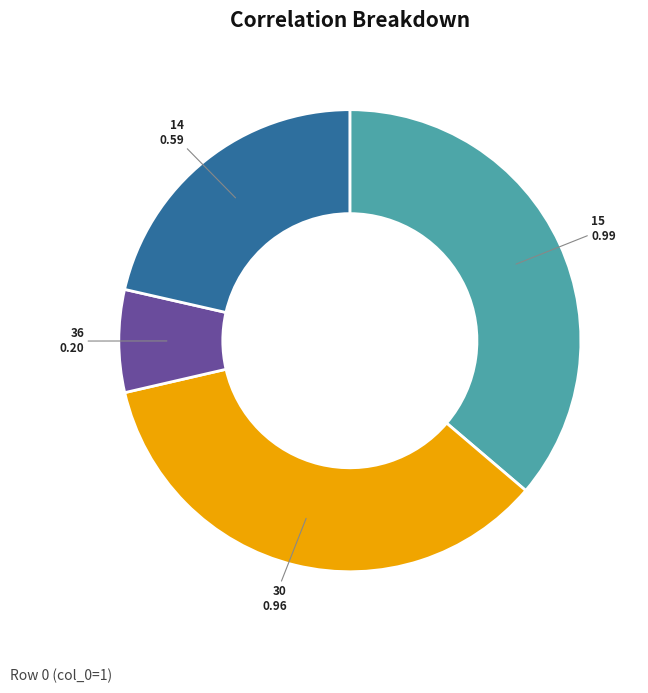

Rank the categories by value from highest to lowest.

15, 30, 14, 36